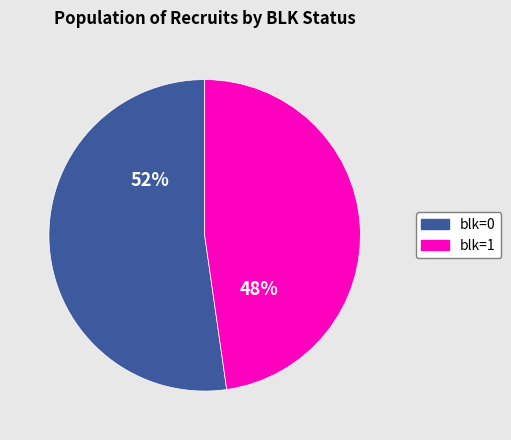

To the nearest percent, what is the combined percentage of blk=1 and blk=0?

100%